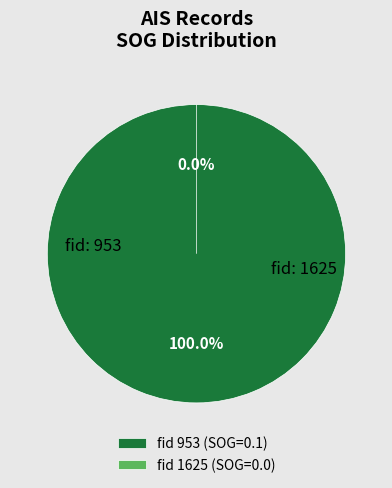

Which slice is the largest?

953